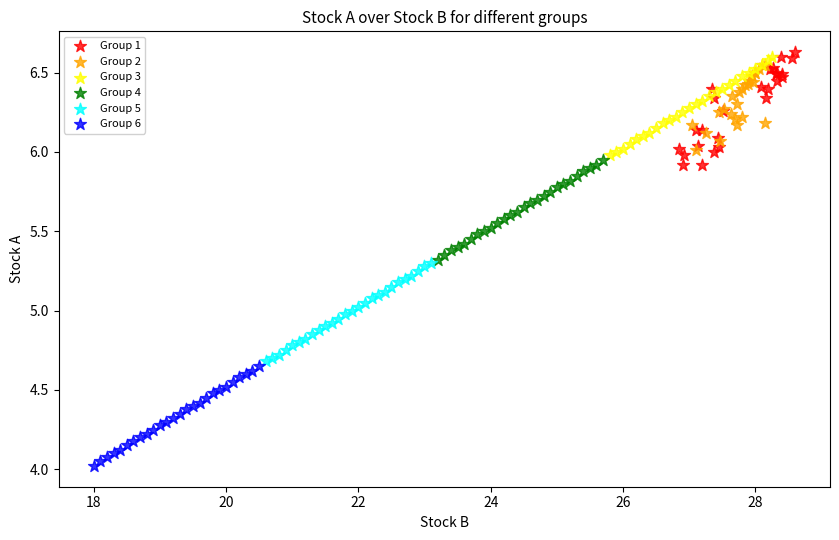

Which series reaches the maximum Y coordinate?

Group 1